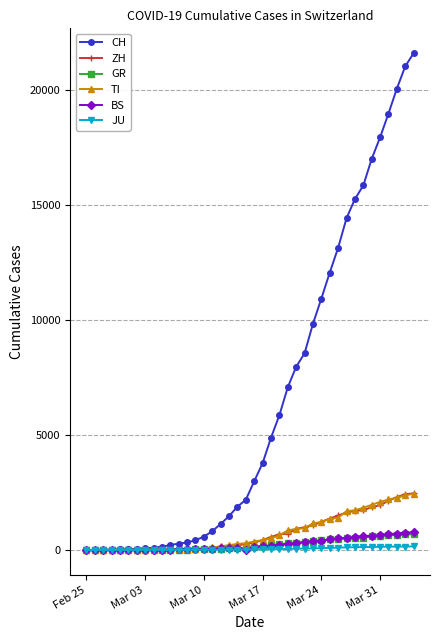

Which series has the widest spread of values?

CH